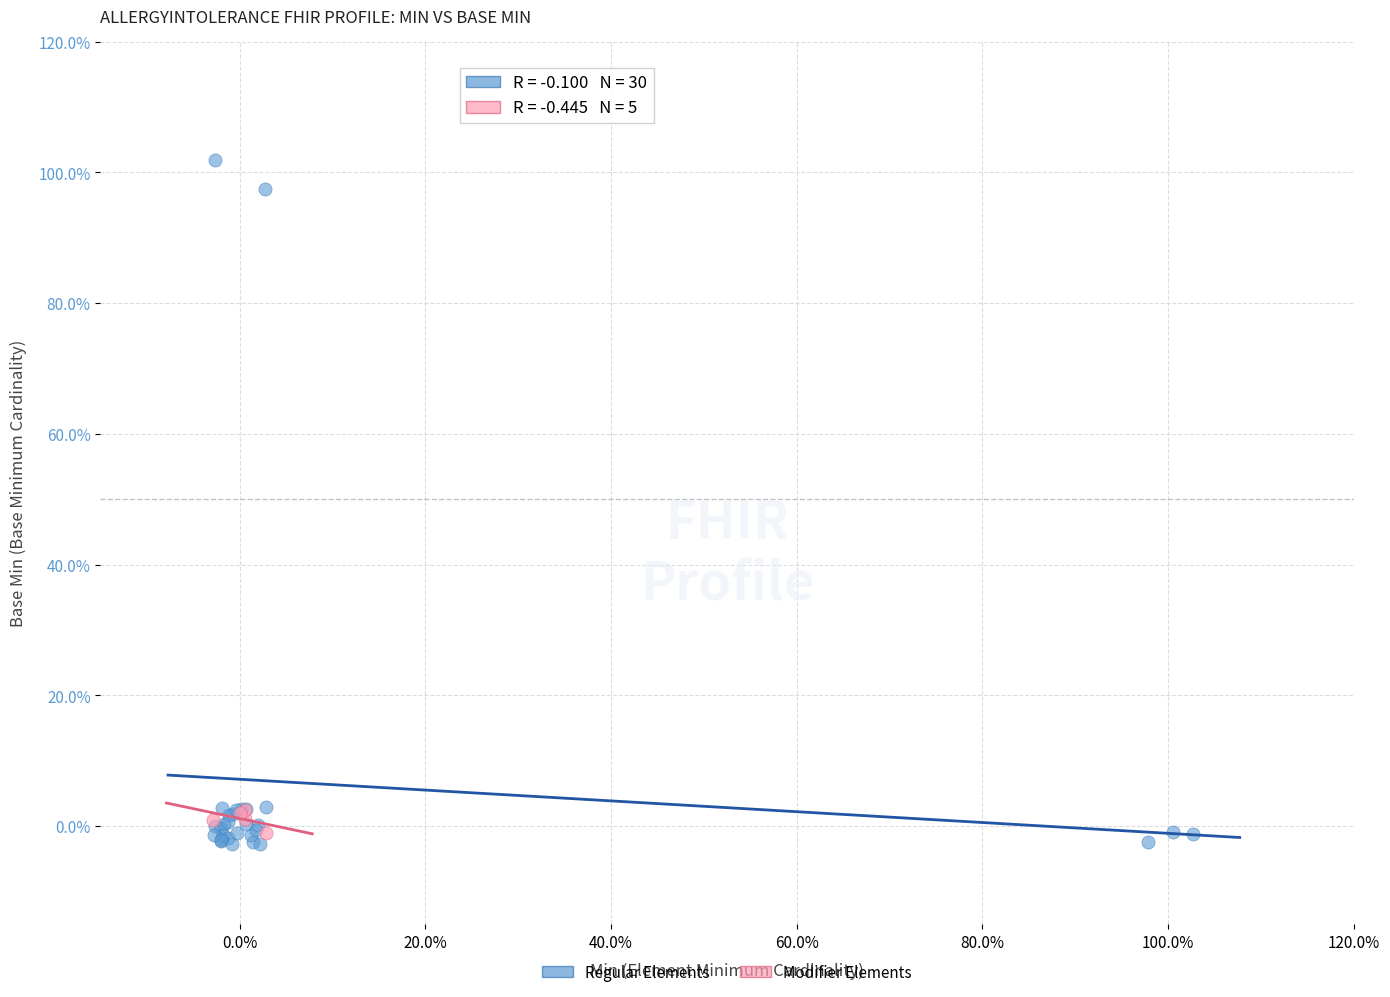

What are all the series names shown in the legend?

Regular Elements, Modifier Elements